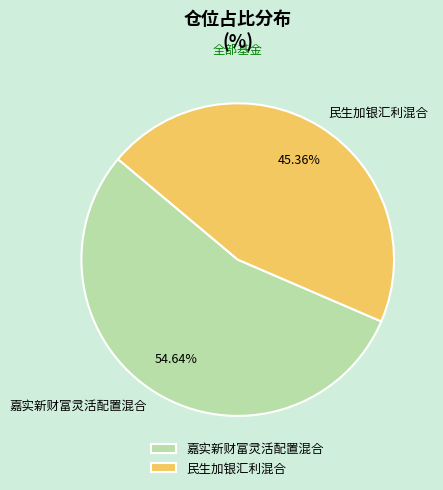

Which has a higher value, 民生加银汇利混合 or 嘉实新财富灵活配置混合?

嘉实新财富灵活配置混合